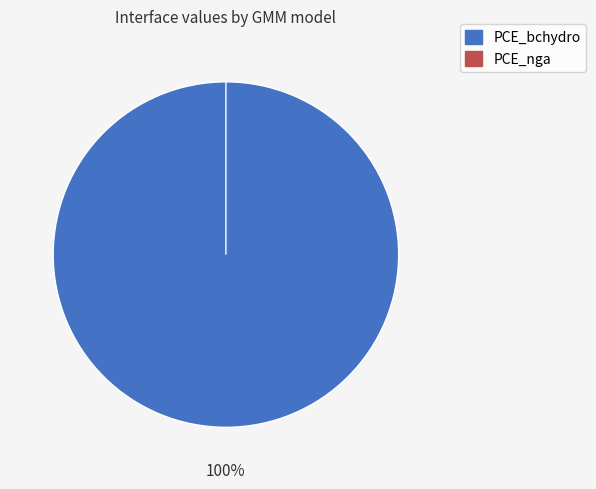

What percentage is the PCE_bchydro slice, to the nearest percent?

100%